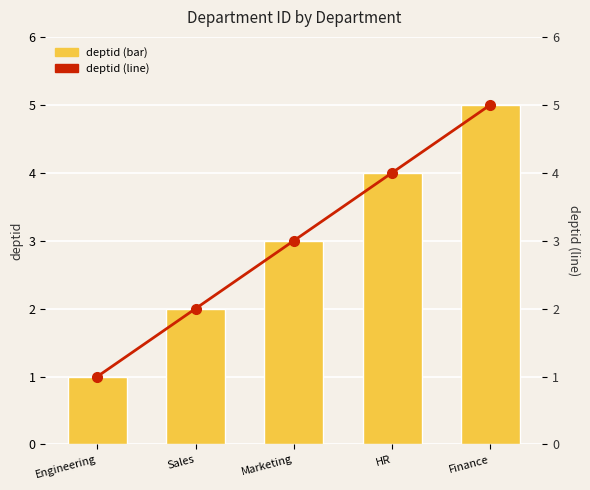

What is the difference between the deptid (line) values at Marketing and Finance?

2